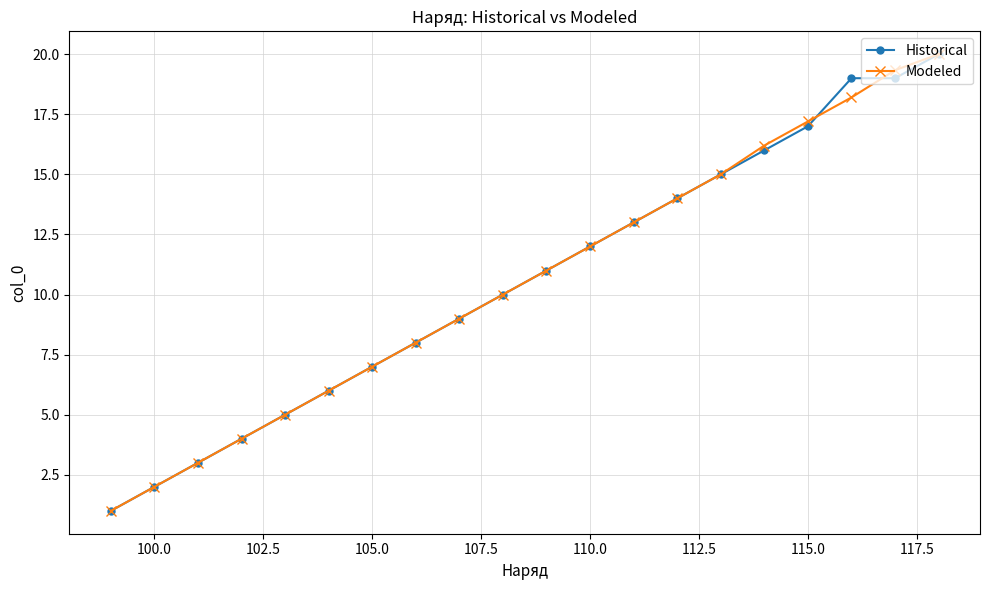

What are all the series names shown in the legend?

Historical, Modeled